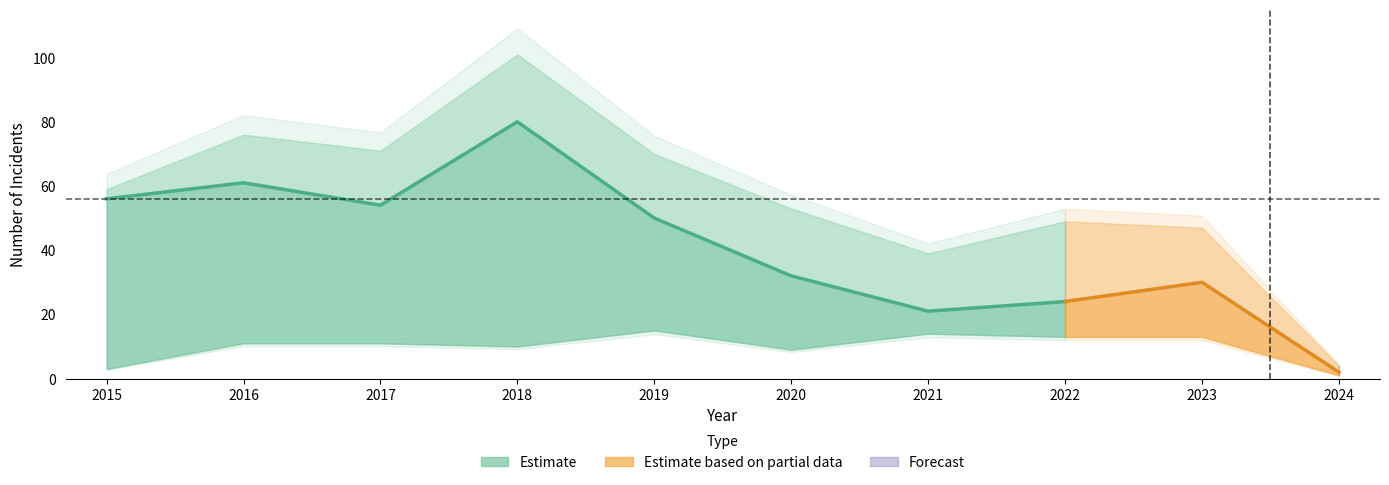

What is the value of the Theft point at the 9th from the left?

30